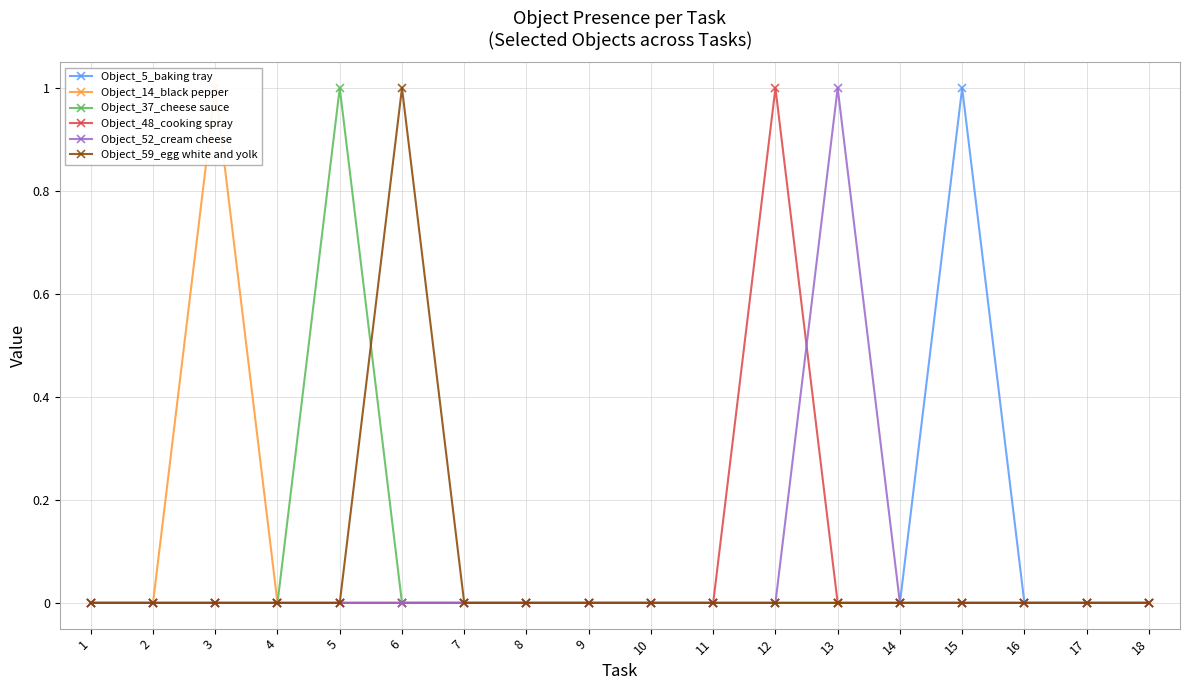

Reading left to right, list all the values displayed in this chart.

Object_5_baking tray: 1=0	2=0	3=0	4=0	5=0	6=0	7=0	8=0	9=0	10=0	11=0	12=0	13=0	14=0	15=1	16=0	17=0	18=0
Object_14_black pepper: 1=0	2=0	3=1	4=0	5=0	6=0	7=0	8=0	9=0	10=0	11=0	12=0	13=0	14=0	15=0	16=0	17=0	18=0
Object_37_cheese sauce: 1=0	2=0	3=0	4=0	5=1	6=0	7=0	8=0	9=0	10=0	11=0	12=0	13=0	14=0	15=0	16=0	17=0	18=0
Object_48_cooking spray: 1=0	2=0	3=0	4=0	5=0	6=0	7=0	8=0	9=0	10=0	11=0	12=1	13=0	14=0	15=0	16=0	17=0	18=0
Object_52_cream cheese: 1=0	2=0	3=0	4=0	5=0	6=0	7=0	8=0	9=0	10=0	11=0	12=0	13=1	14=0	15=0	16=0	17=0	18=0
Object_59_egg white and yolk: 1=0	2=0	3=0	4=0	5=0	6=1	7=0	8=0	9=0	10=0	11=0	12=0	13=0	14=0	15=0	16=0	17=0	18=0